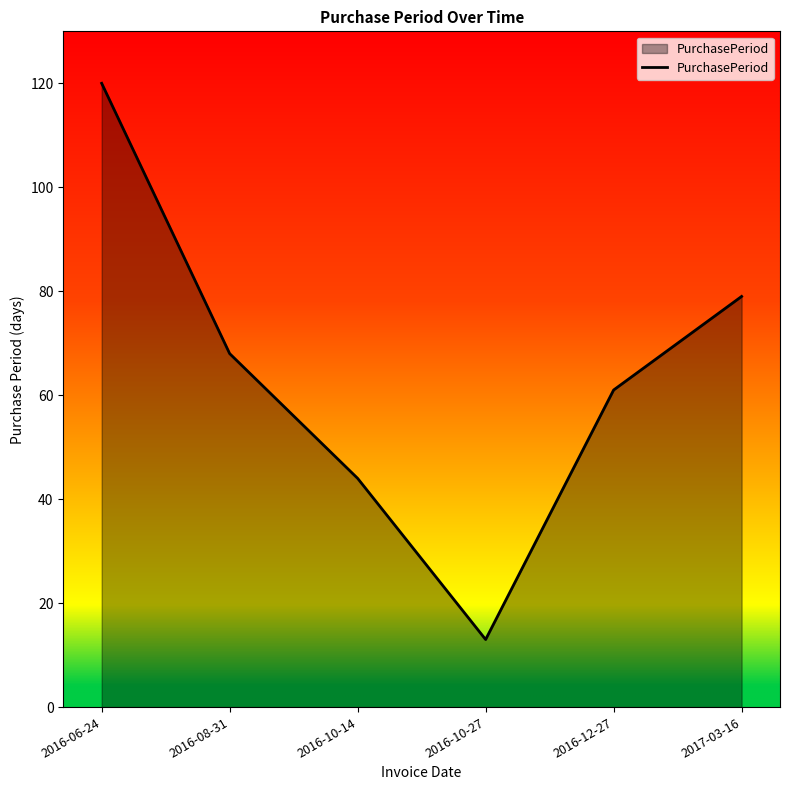

What is the difference between the second highest and minimum values?

66